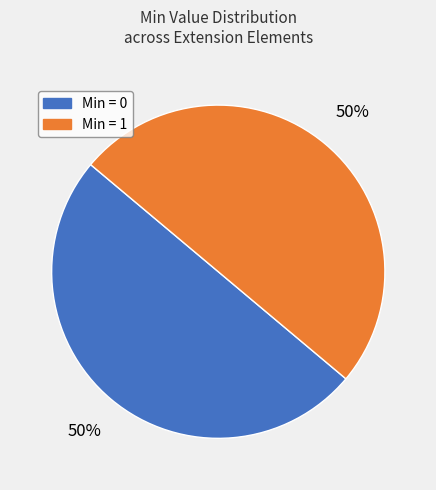

To the nearest percent, what is the average slice percentage?

50%